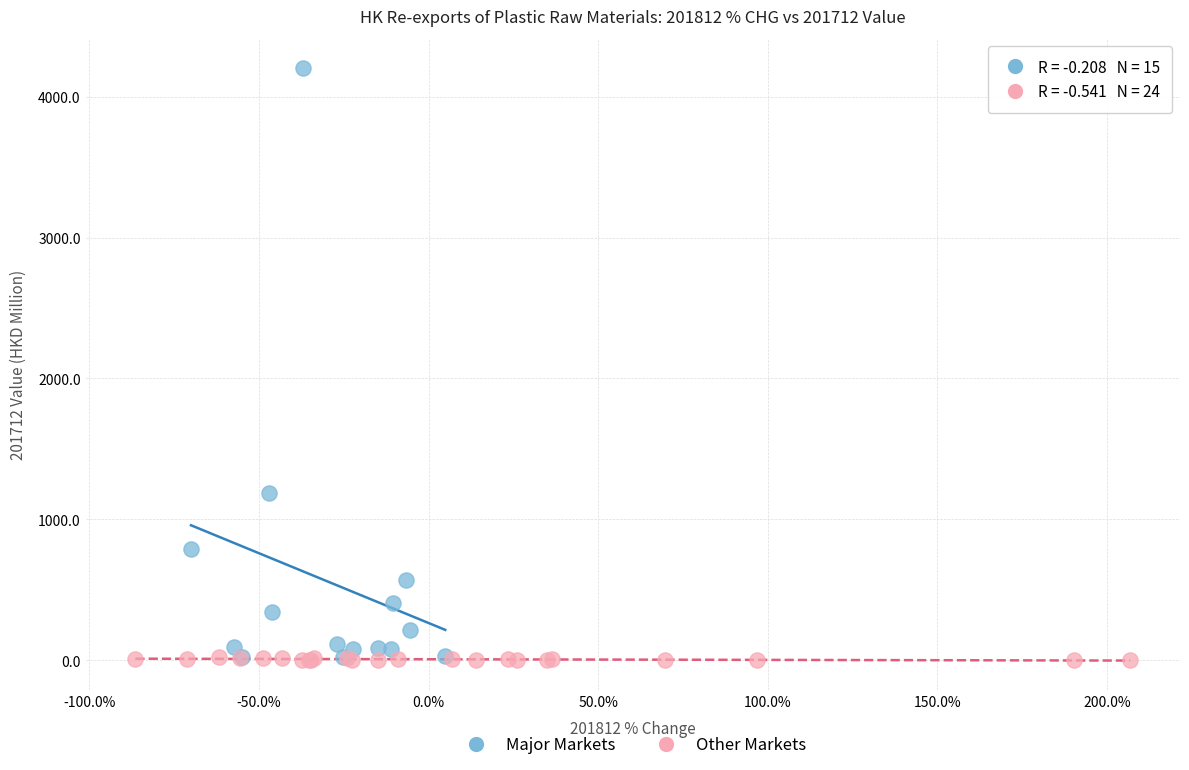

Which series contains the highest Y value?

Major Markets